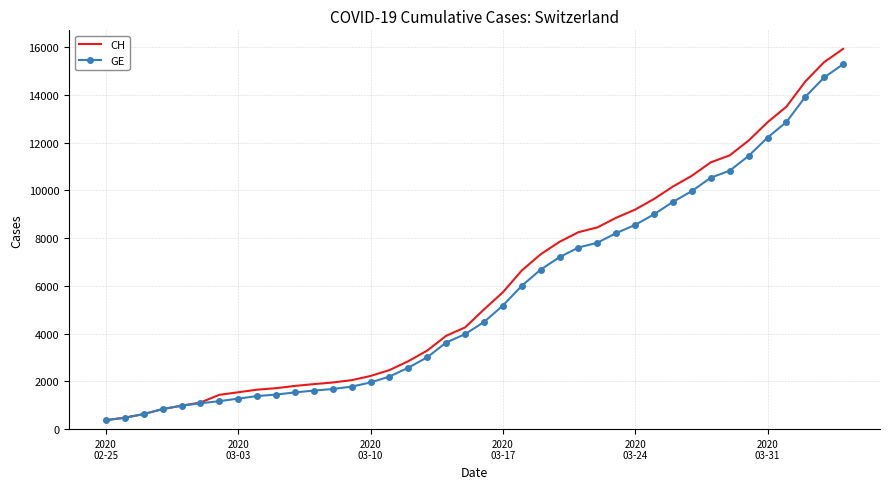

Which series has the largest range (max minus min)?

CH